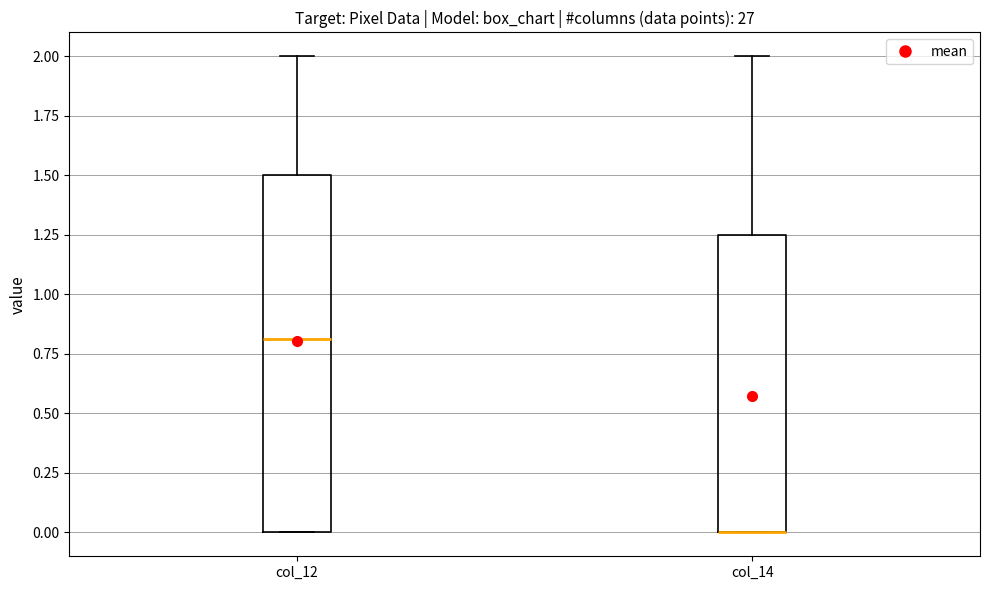

Comparing the boxes themselves (not the whiskers), which one is the tallest?

col_12